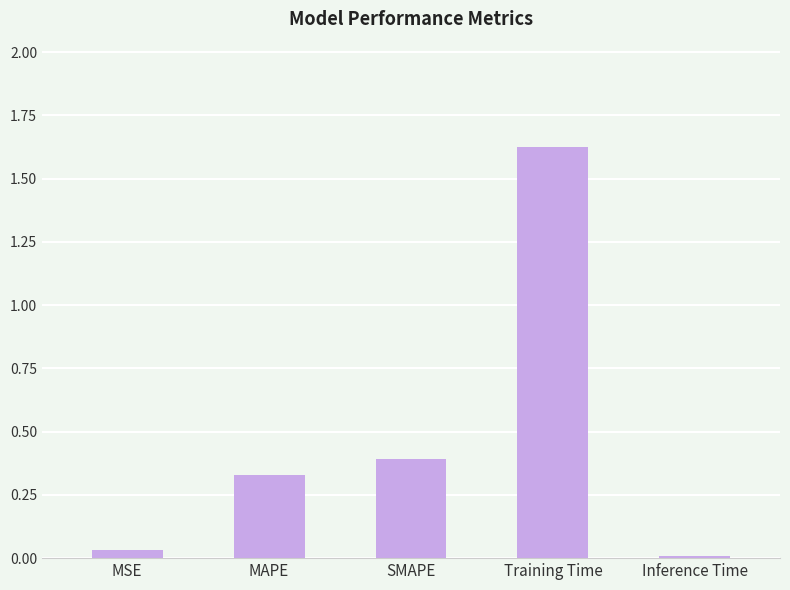

Which label corresponds to the largest value in the chart?

Training Time